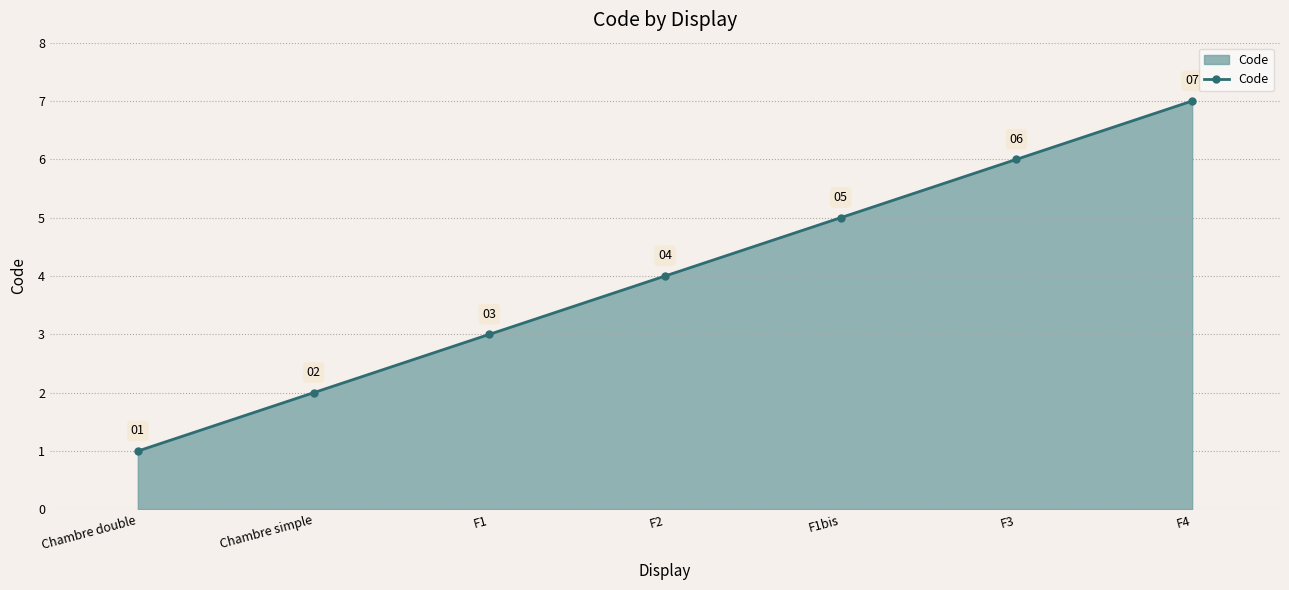

At which category does the chart reach its minimum across all series?

Chambre double